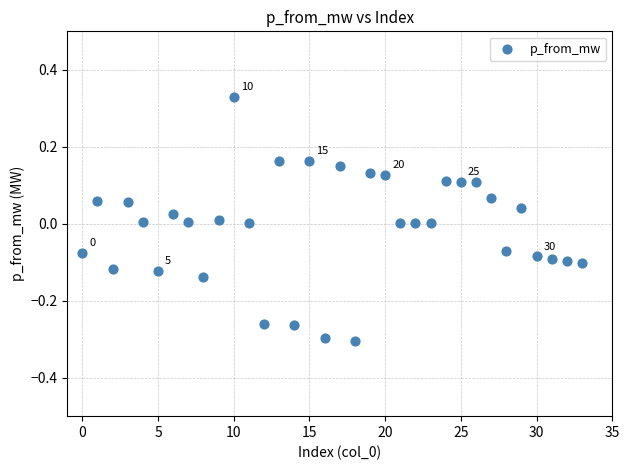

What is the range of Y values (max minus min)?

0.6